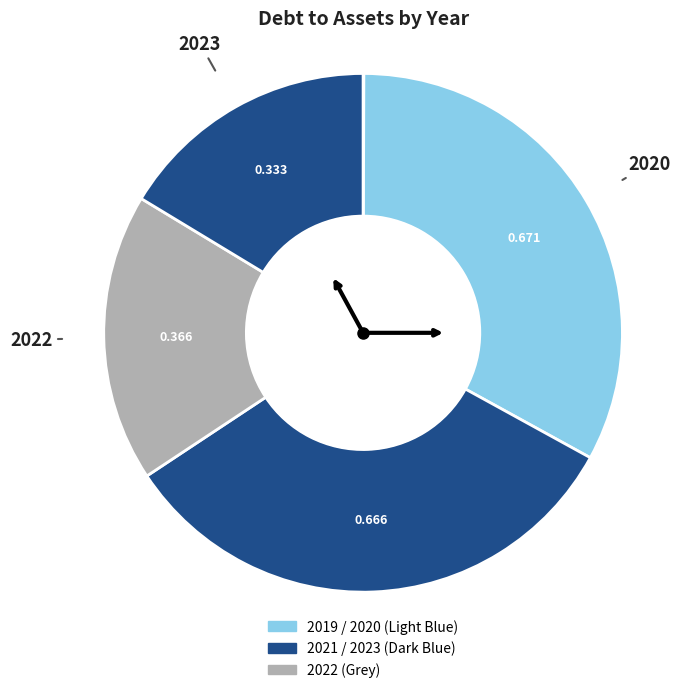

To the nearest percent, what is the average slice percentage?

20%